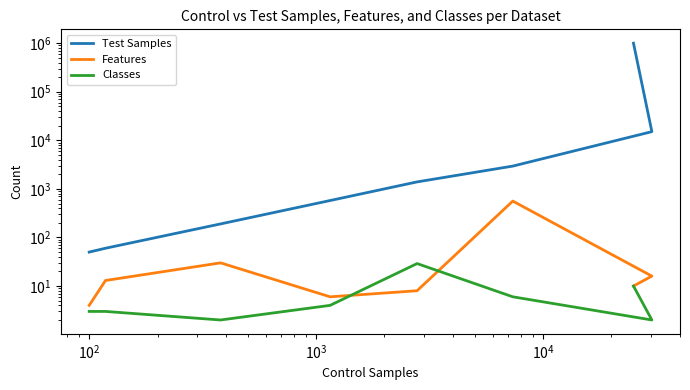

Count the number of data series in this chart.

3